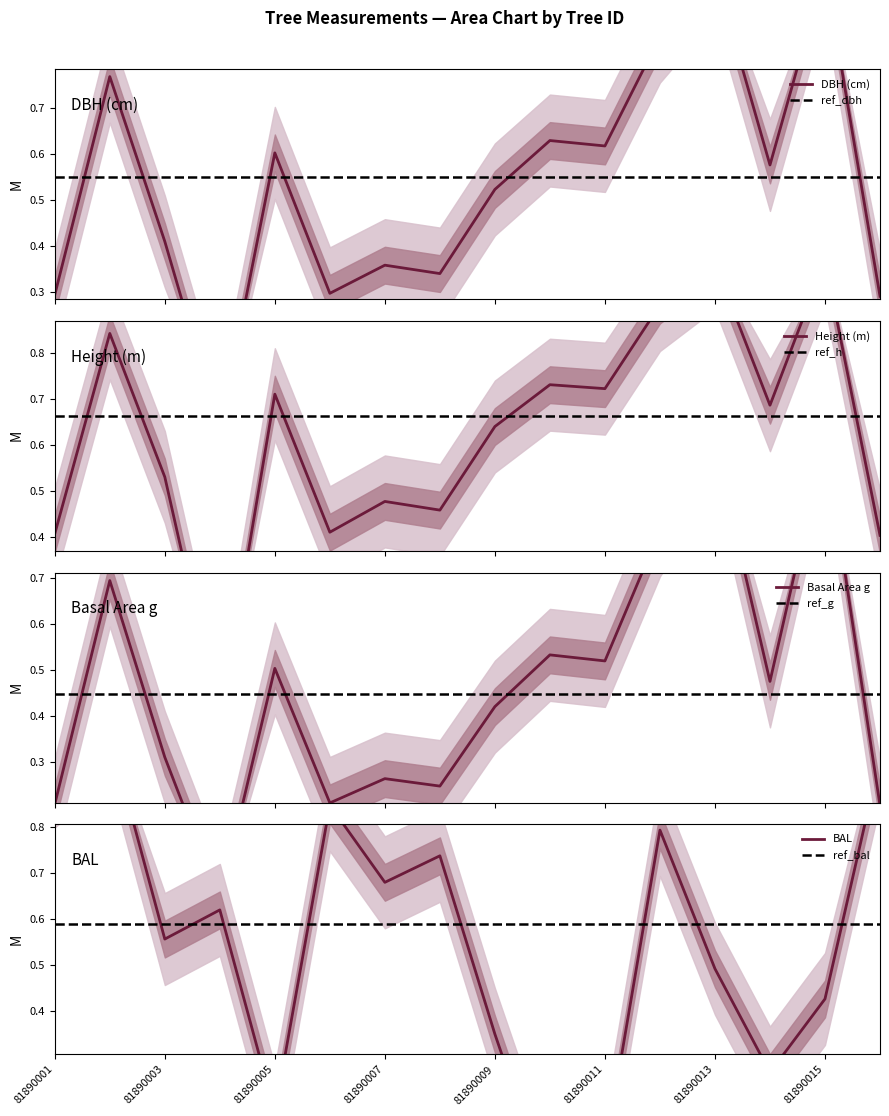

What is the difference between the maximum and minimum values in the bal series?

1.0